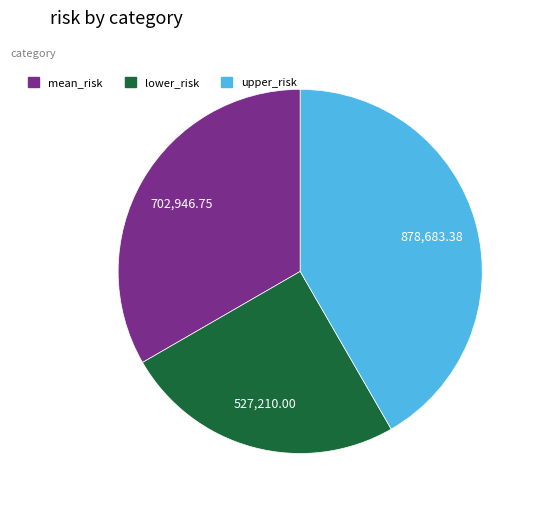

Count the number of slices in the pie.

3